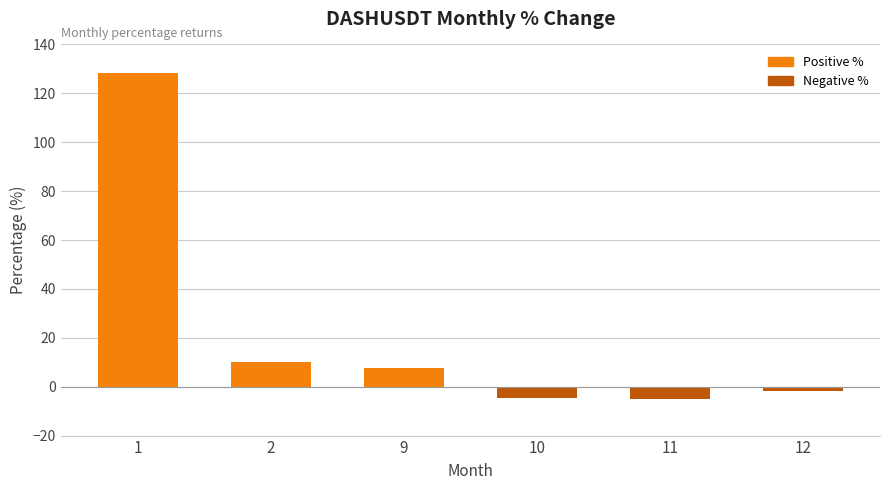

What is the value of the 4th bar from the left?

-4.7